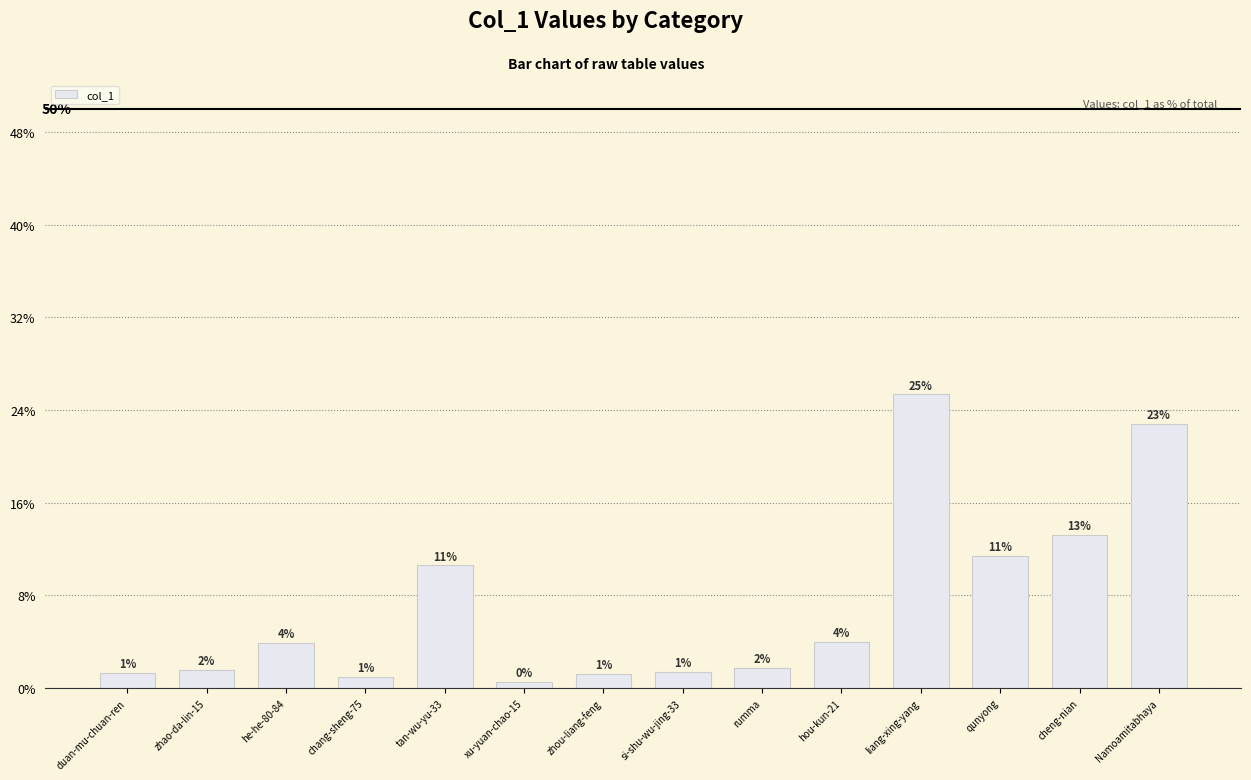

What is the smallest value displayed?

0.5